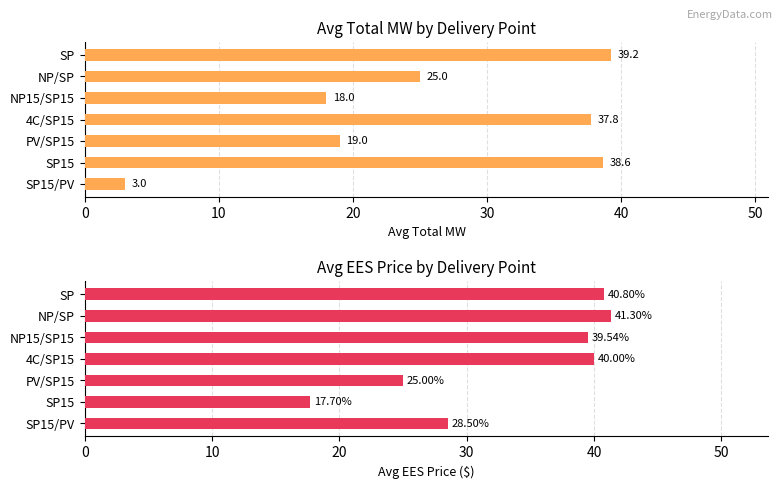

How many groups of bars are there?

7